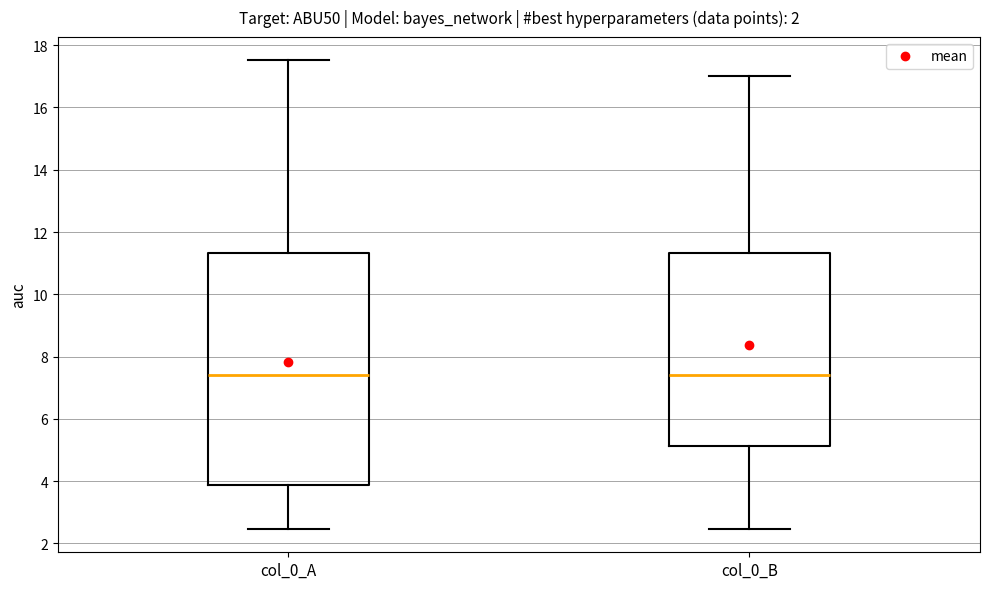

Reading left to right, read every box against the y-axis: the position of its median line, the range the box covers, and the ends of its whiskers. The values are not printed on the chart, so give them approximately, as read against the axis.

col_0_A: median 7.4, box 3.8 to 11.4, whiskers 2.4 to 17.6
col_0_B: median 7.4, box 5.2 to 11.4, whiskers 2.4 to 17.0